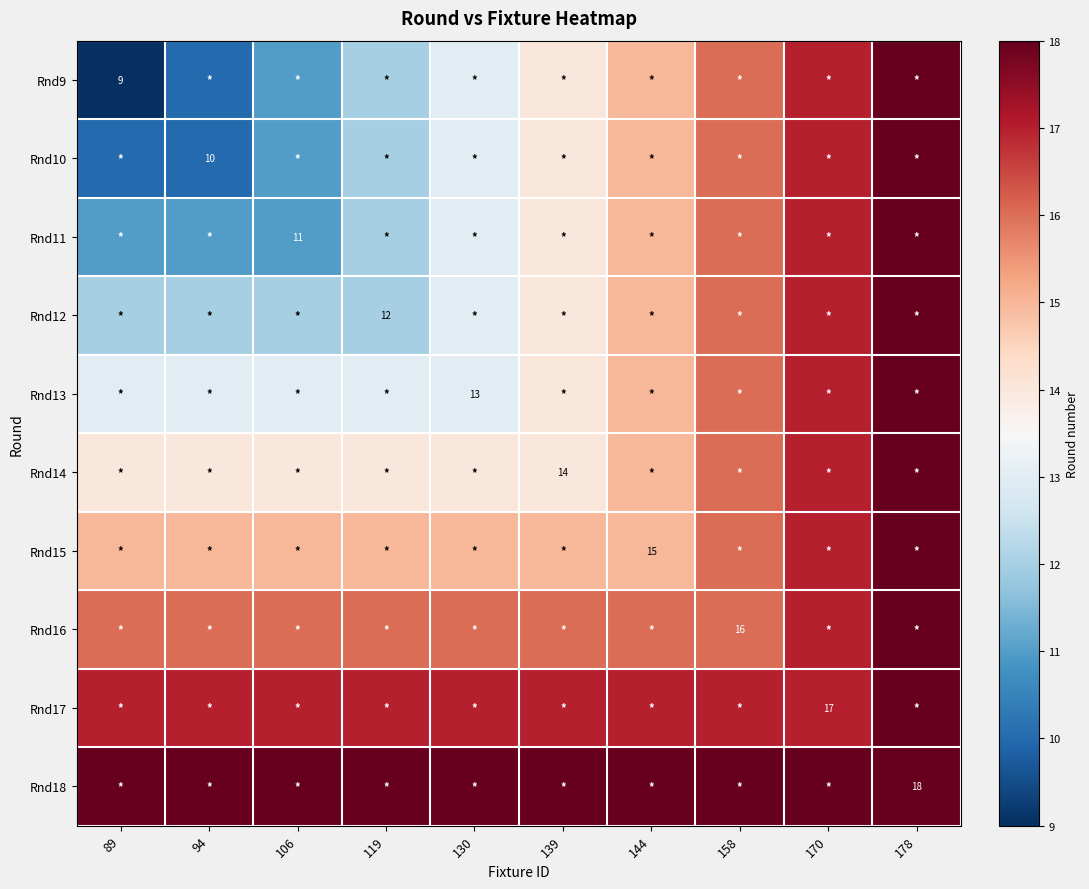

At which category is the sum across all series the highest?

178